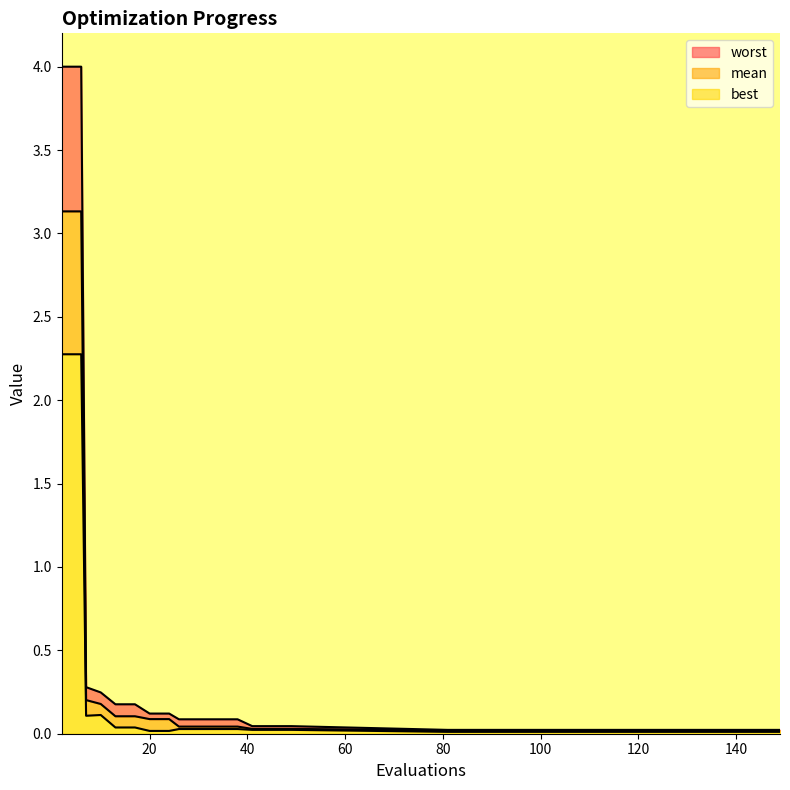

Reading left to right, extract all data points from this chart.

mean: 3.1	3.1	0.2	0.2	0.1	0.1	0.1	0.1	0.0	0.0	0.0	0.0	0.0	0.0	0.0	0.0	0.0	0.0	0.0	0.0
best: 2.3	2.3	0.1	0.1	0.0	0.0	0.0	0.0	0.0	0.0	0.0	0.0	0.0	0.0	0.0	0.0	0.0	0.0	0.0	0.0
worst: 4.0	4.0	0.3	0.2	0.2	0.2	0.1	0.1	0.1	0.1	0.1	0.1	0.0	0.0	0.0	0.0	0.0	0.0	0.0	0.0